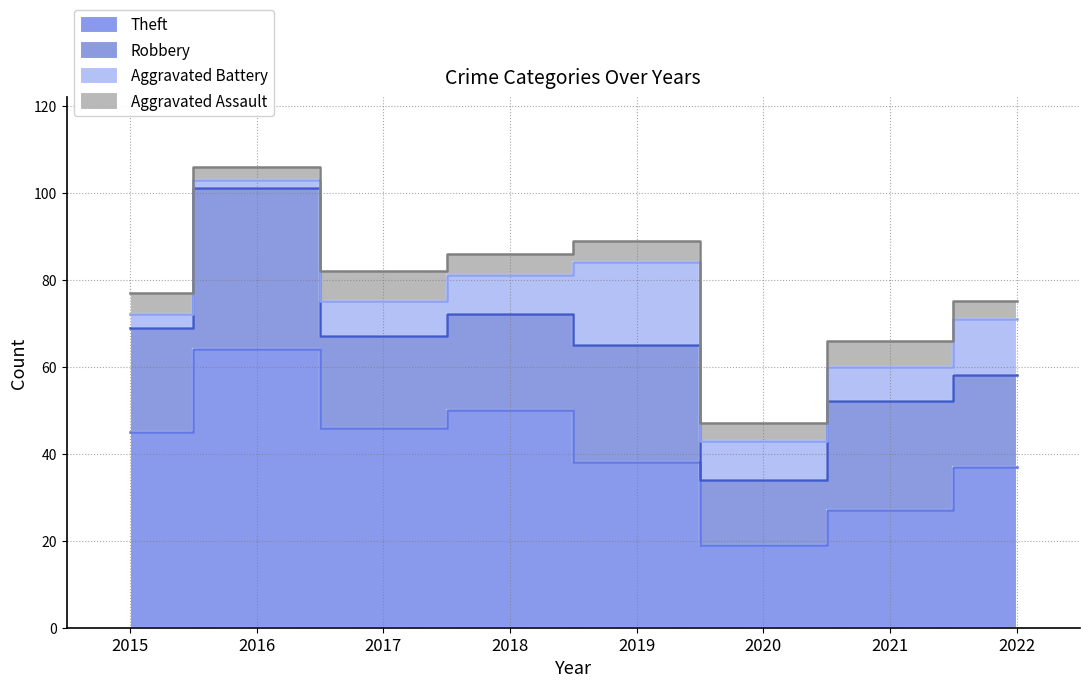

Which series has the largest total across all categories?

Theft